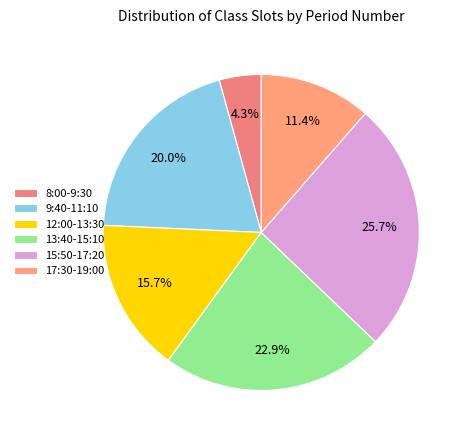

What percentage is the 8:00-9:30 slice, to the nearest percent?

4%